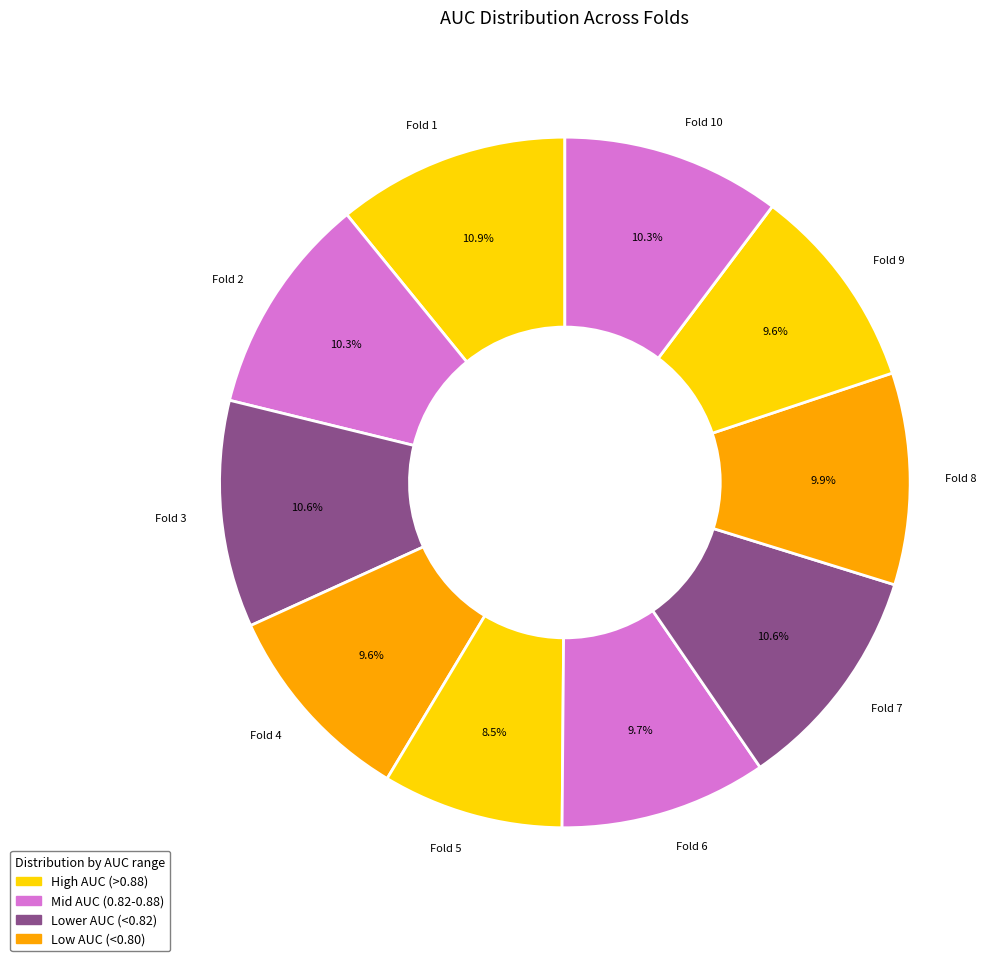

To the nearest percent, what is the difference between the Fold 3 and Fold 6 slice percentages?

1%